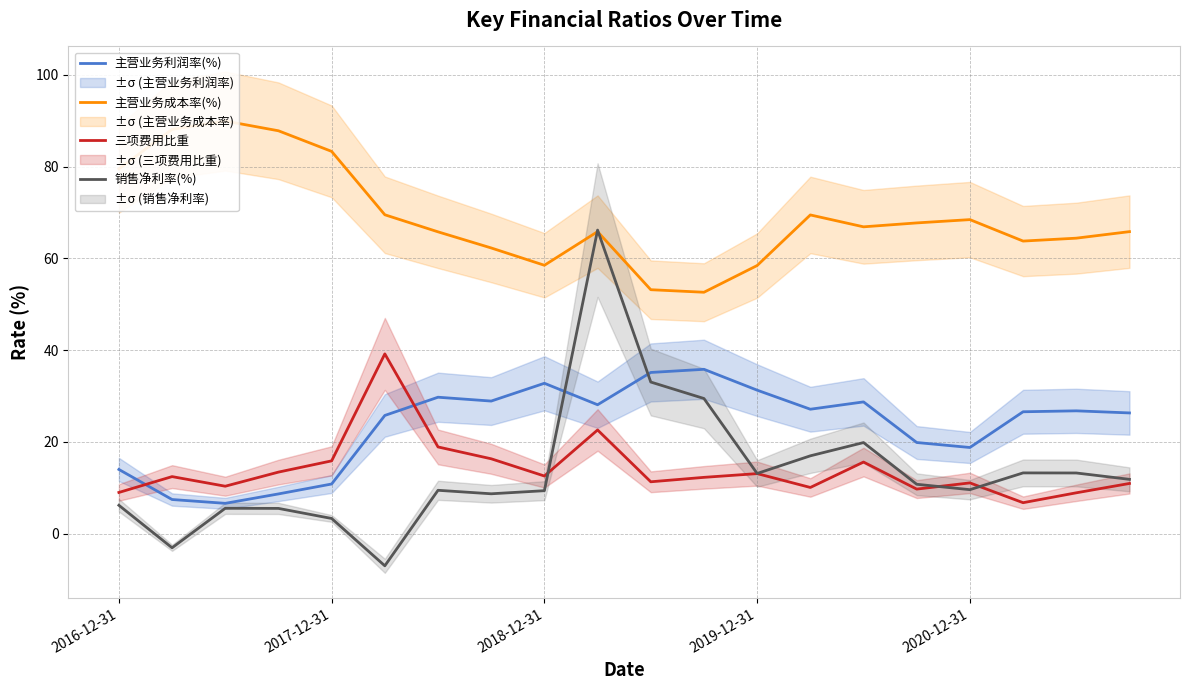

What is the value of the 销售净利率(%) point at the 20th from the left?

11.9